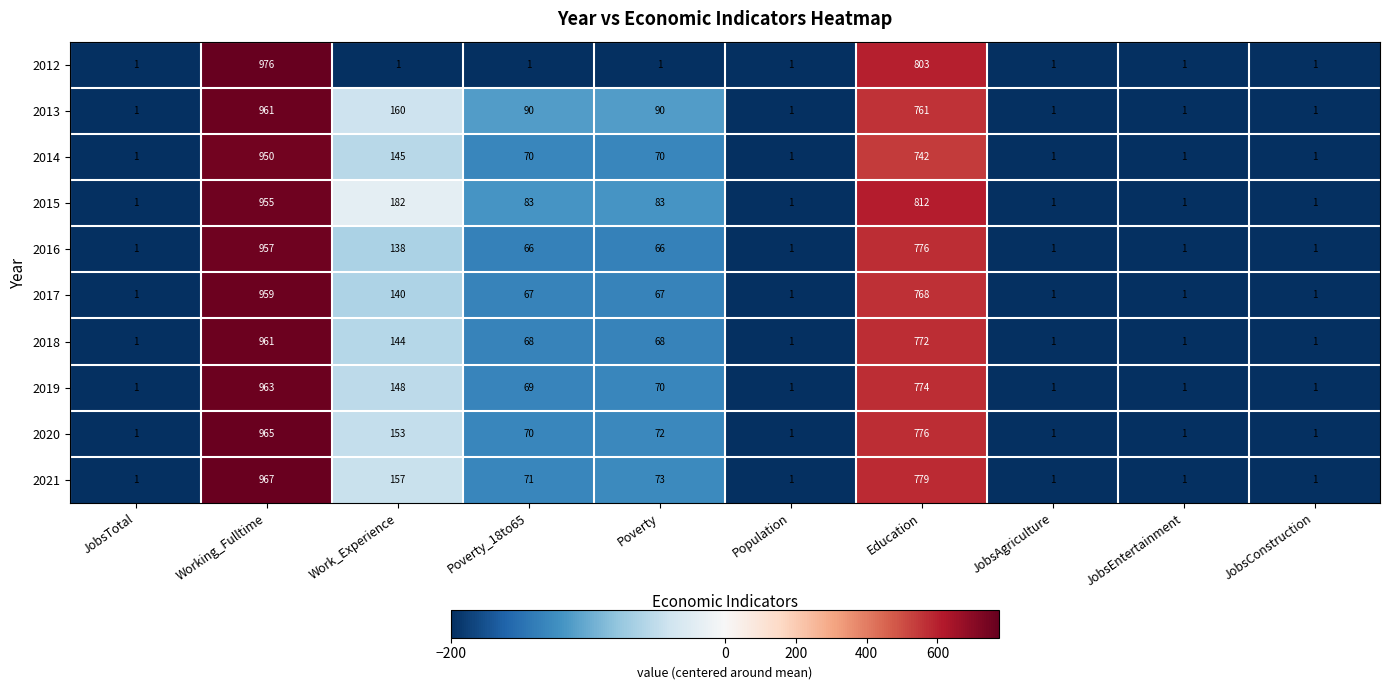

Where is 2017 nearest to the value 480?

Education